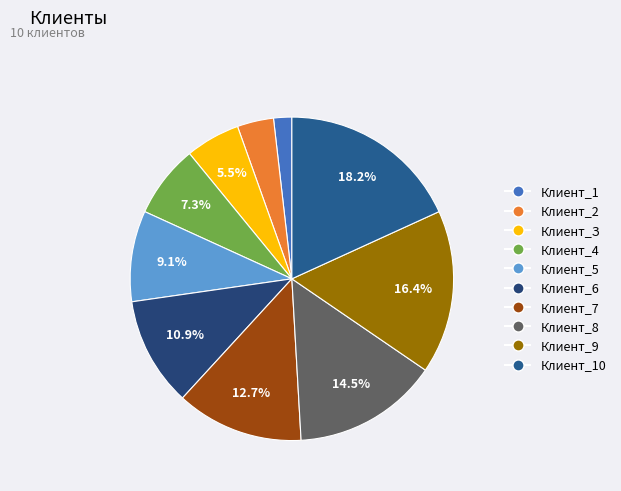

True or false: Клиент_1 accounts for 2% of the total.

True